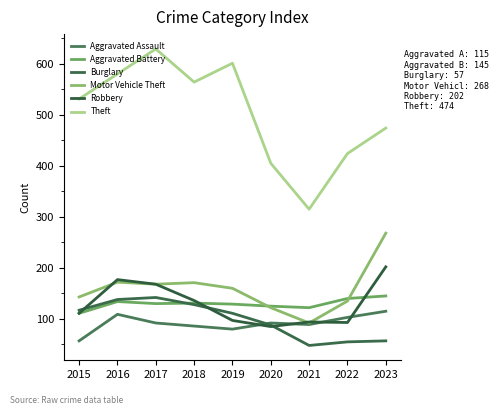

Does the chart have visible grid lines?

No